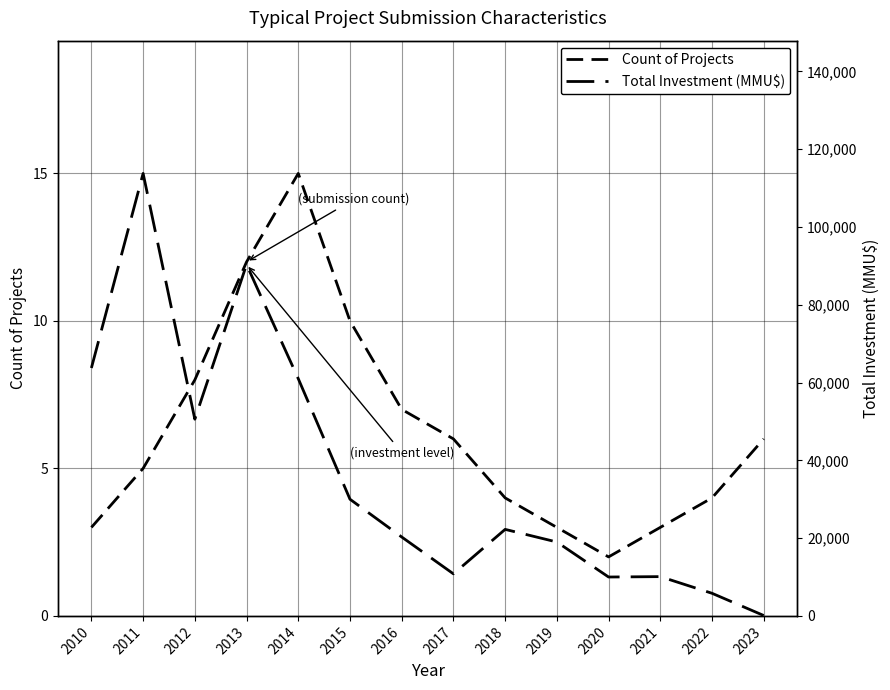

True or false: Total Investment (MMU$) and Count of Projects intersect in this chart.

False